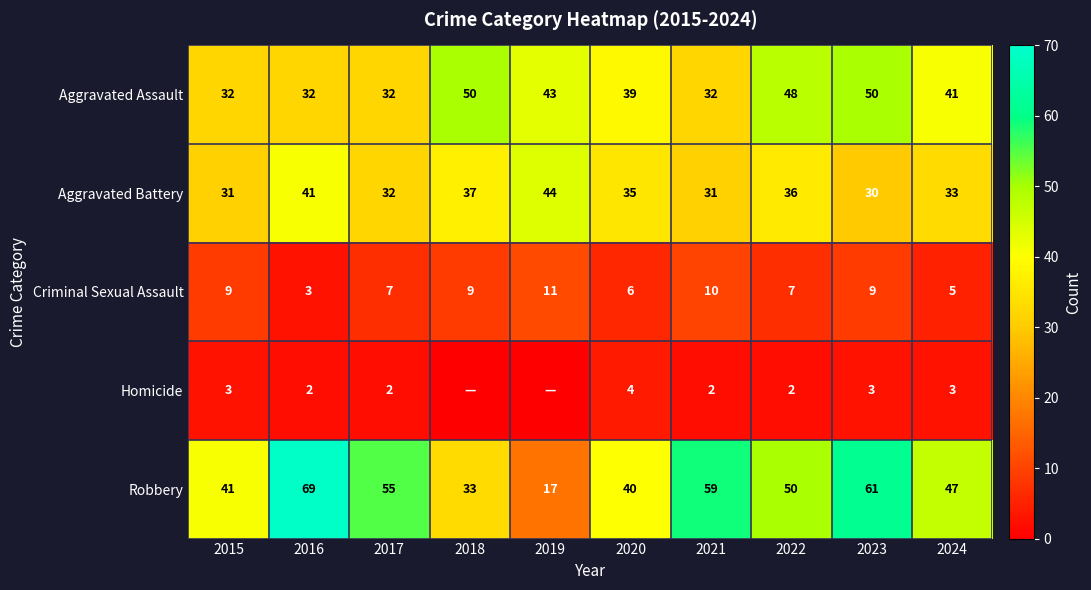

What is the sum of the Criminal Sexual Assault values at 2022 and 2020?

13